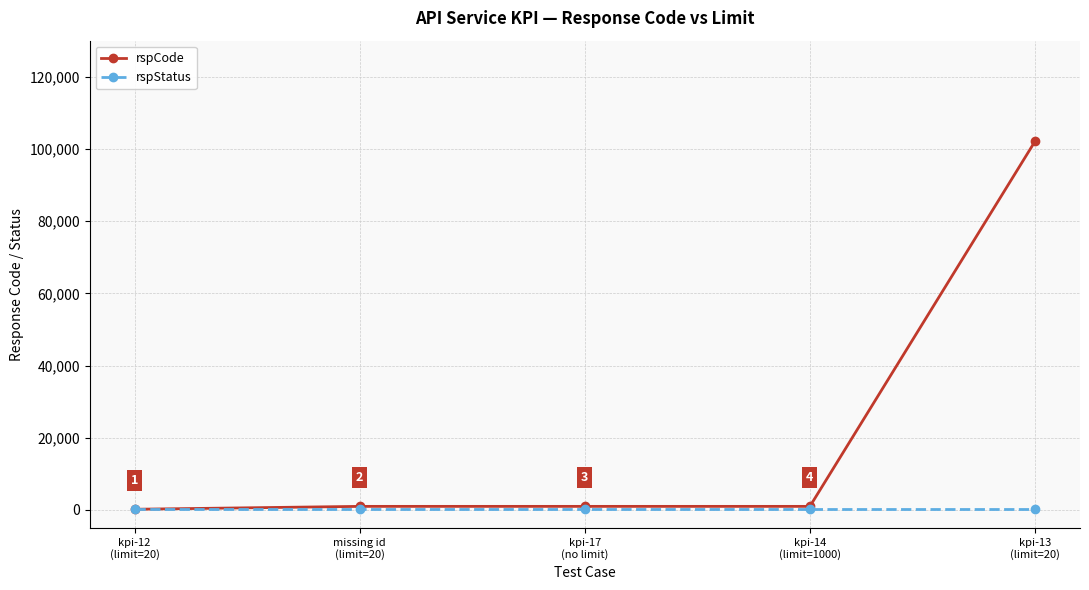

Which series has the widest spread of values?

rspCode